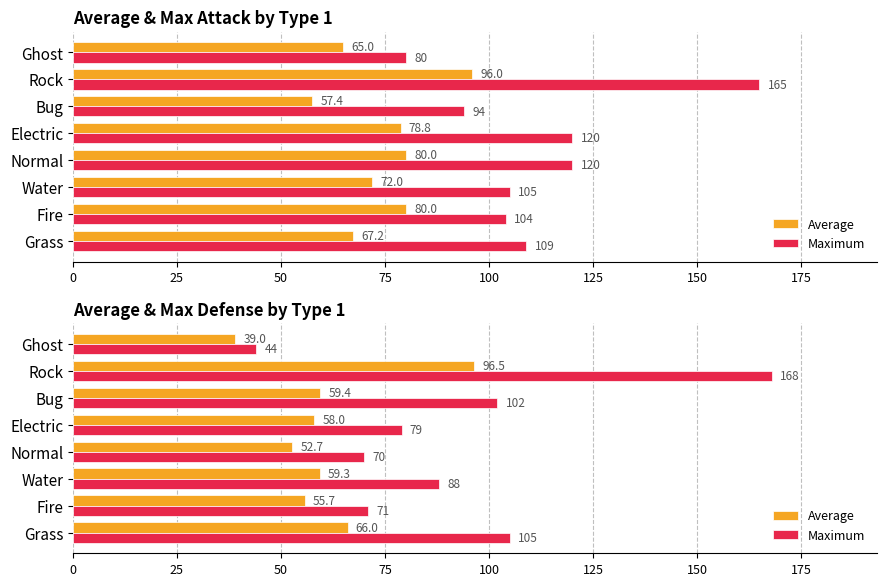

What is the sum of all Average values?

486.5